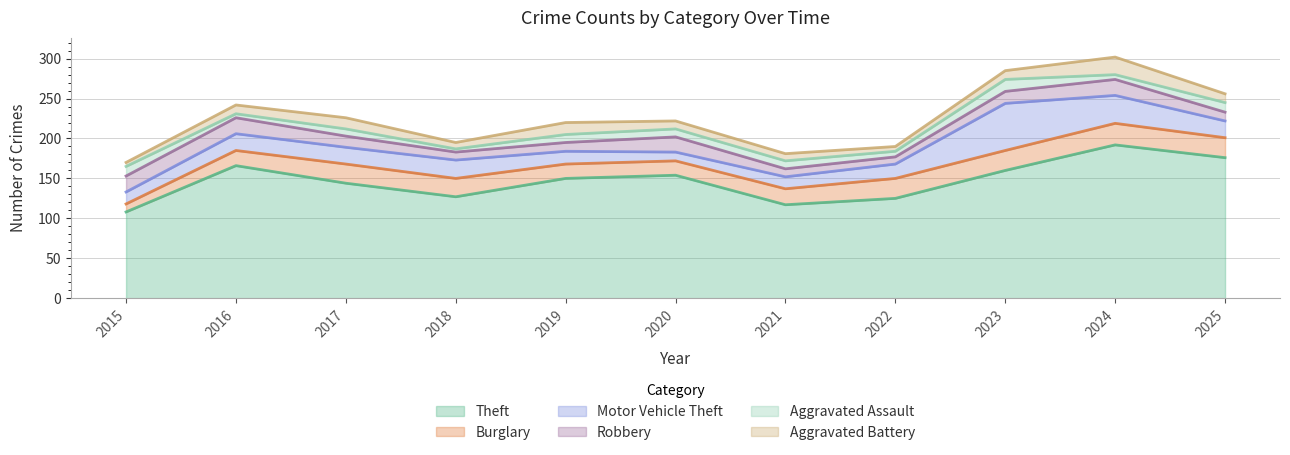

Which has a higher value, 2021 or 2019?

2019